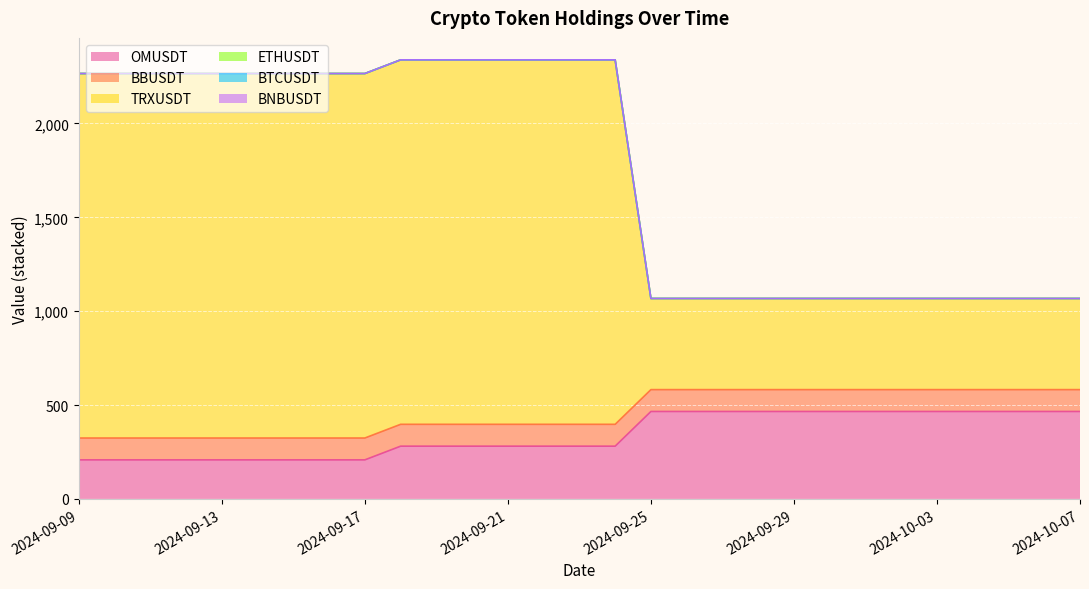

The TRXUSDT series shows 1067.7 at 2024-10-02. True or false?

True